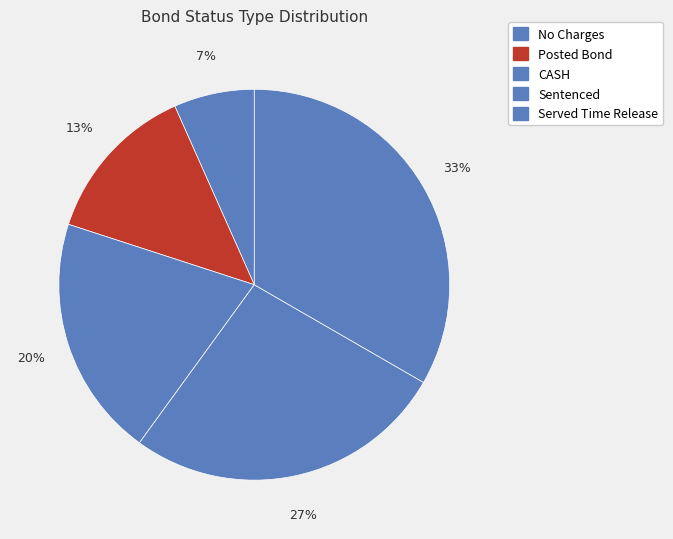

Approximately how many times larger is the value at Sentenced compared to Served Time Release?

0.8